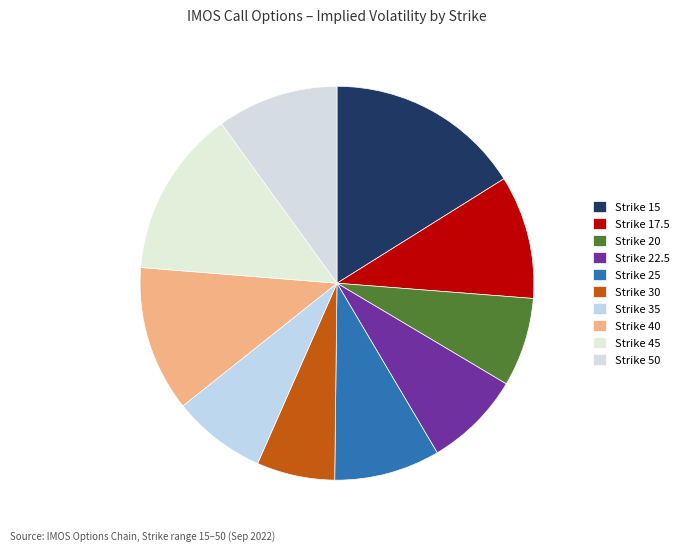

To the nearest percent, what portion does Strike 45 represent?

14%